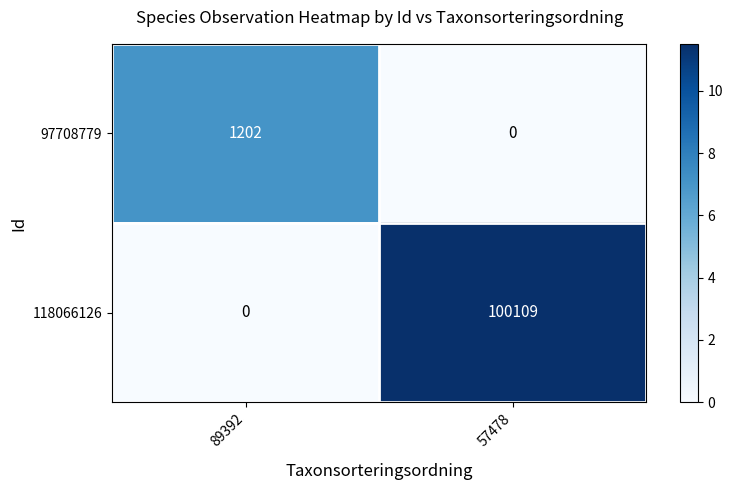

List the series in order of their overall mean, lowest first.

97708779, 118066126